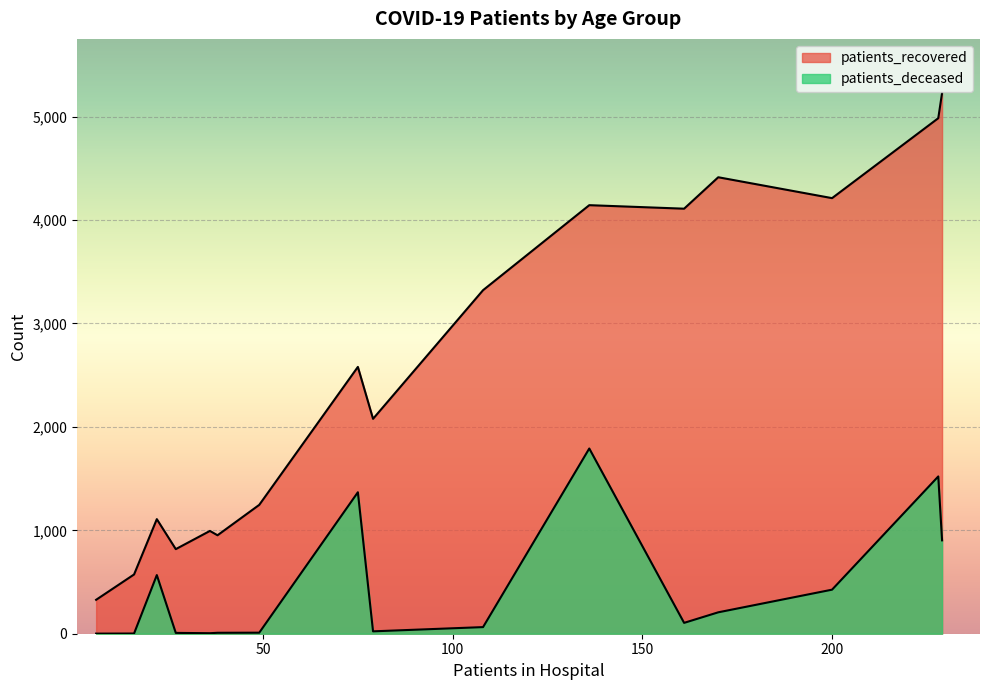

What is the approximate value of patients_deceased at 25 - 29?

2